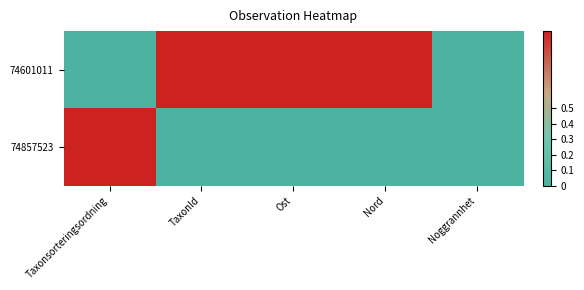

Reading right to left, transcribe all the data shown in this chart.

74601011: Noggrannhet=0	Nord=1	Ost=1	TaxonId=1	Taxonsorteringsordning=0
74857523: Noggrannhet=0	Nord=0	Ost=0	TaxonId=0	Taxonsorteringsordning=1